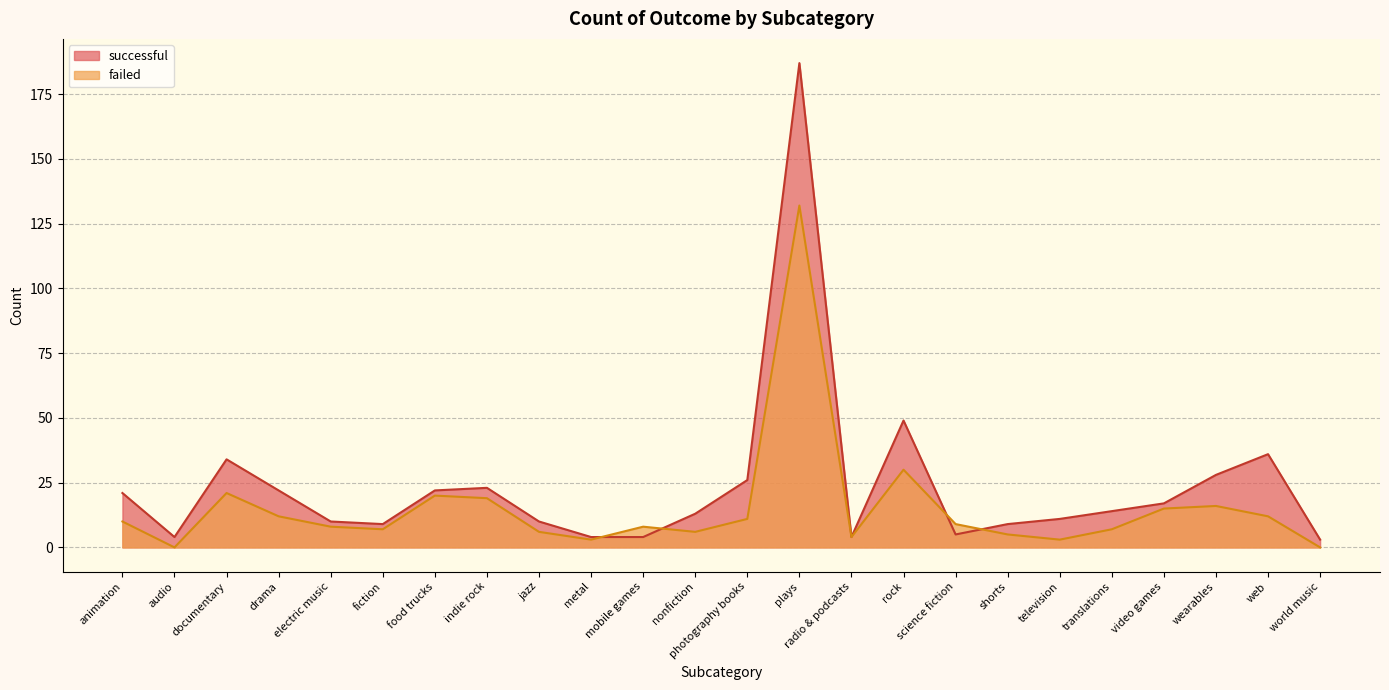

What is the average value of the failed series?

15